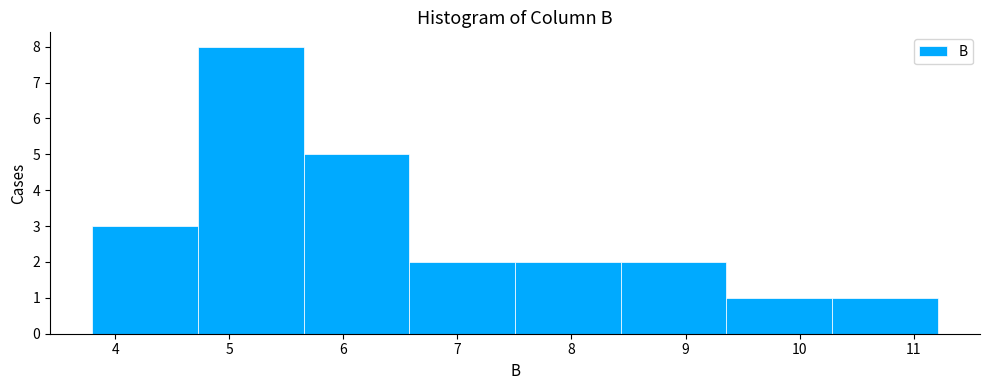

Reading left to right, transcribe this chart: for each bar, give the range it covers on the x-axis and its height. Neither the bar edges nor the heights are printed on the chart, so give them approximately, as read against the axes.

3.8 to 4.7: 3
4.7 to 5.7: 8
5.7 to 6.6: 5
6.6 to 7.5: 2
7.5 to 8.4: 2
8.4 to 9.4: 2
9.4 to 10.3: 1
10.3 to 11.2: 1